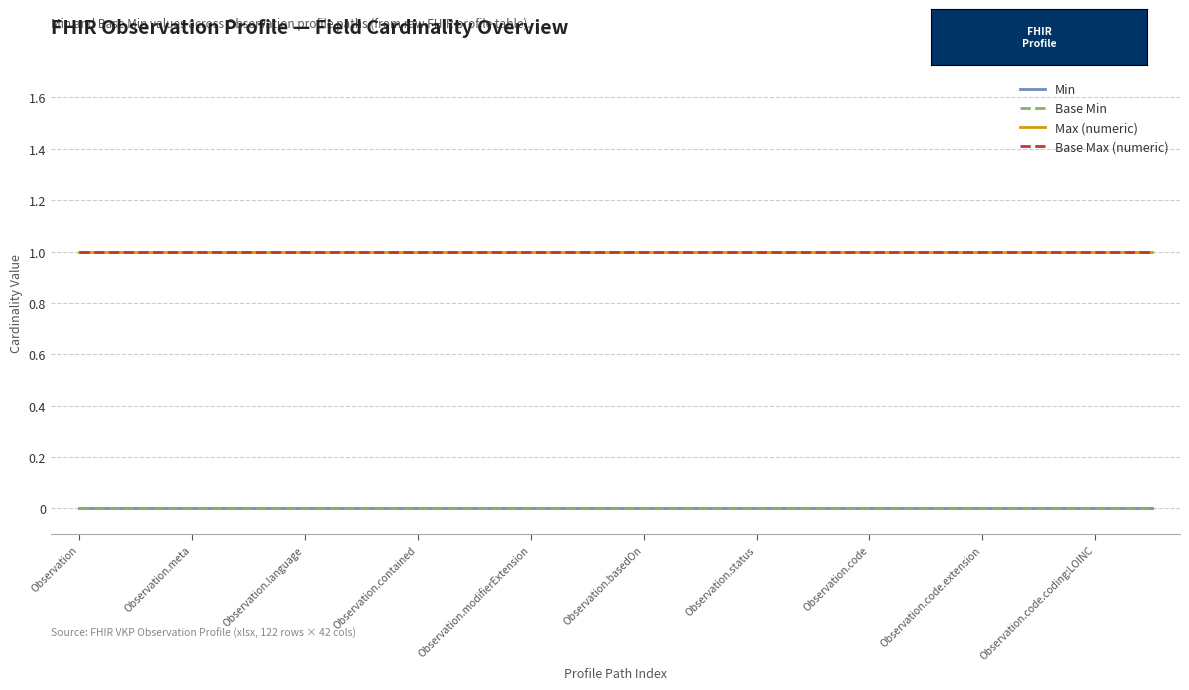

At which label does Min reach its peak?

Observation